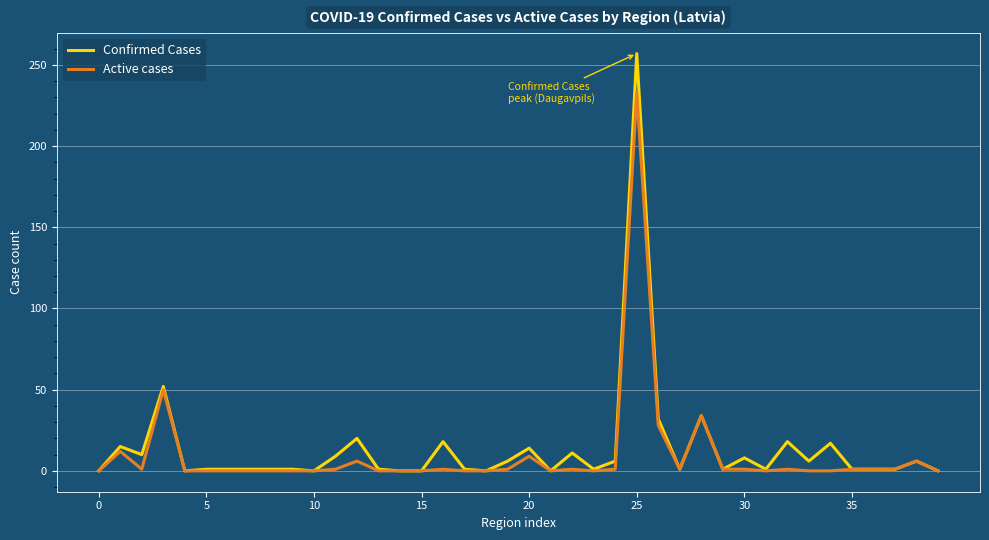

Which series has the largest range (max minus min)?

Confirmed Cases